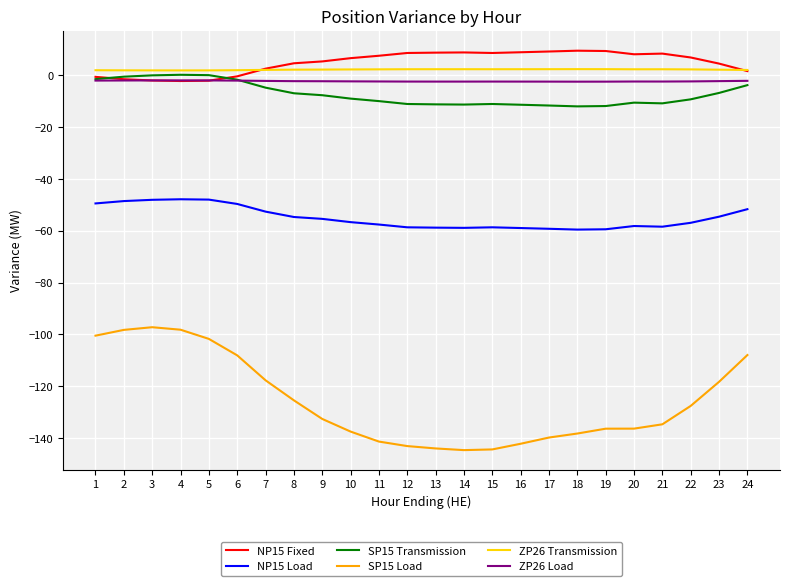

What is the maximum value shown in the chart?

9.5